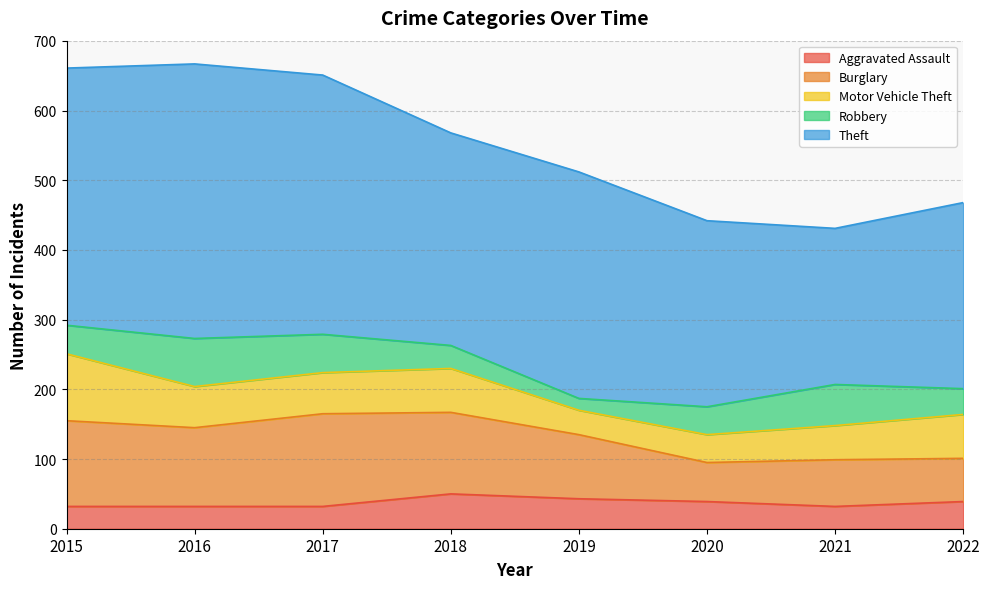

True or false: Theft and Robbery cross at least once.

False